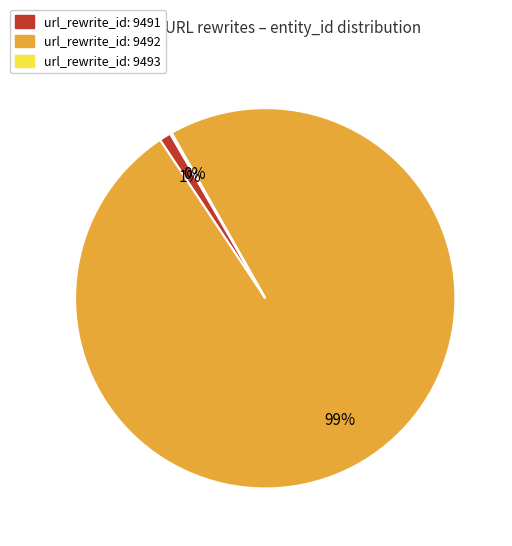

To the nearest percent, what is the difference between the largest and smallest slice percentages?

99%